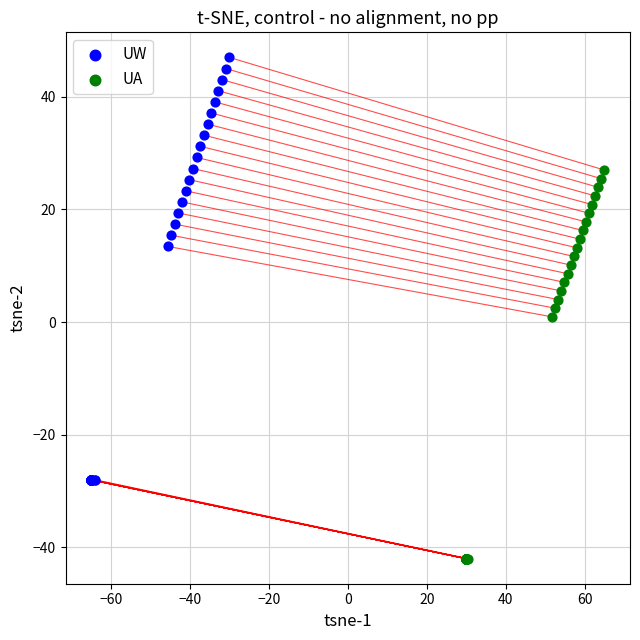

Which series contains the highest Y value?

UW